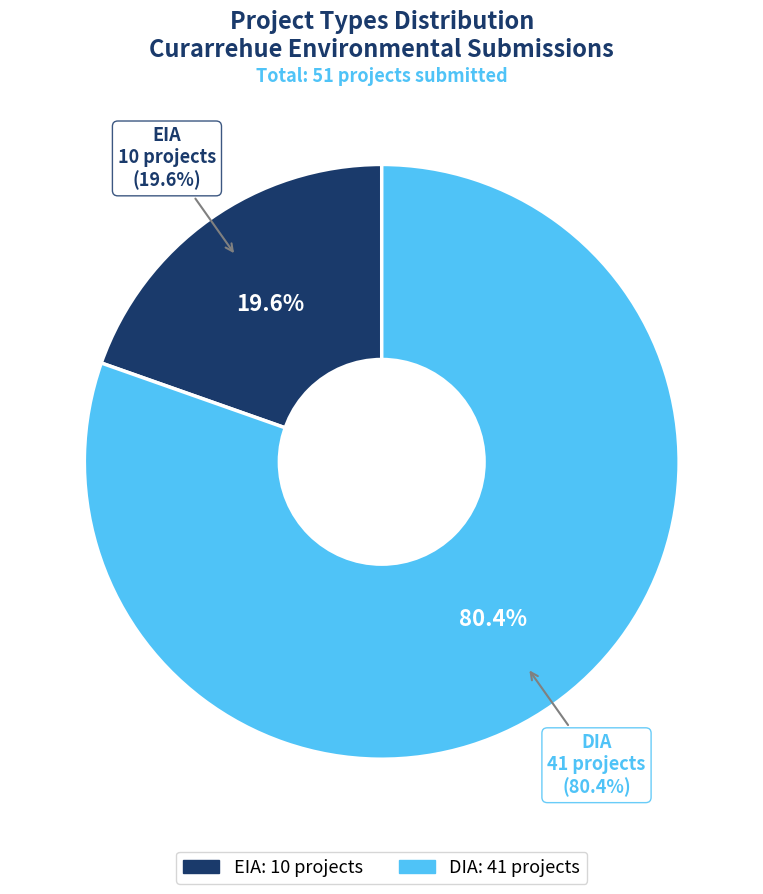

Rank the categories by value from lowest to highest.

EIA, DIA